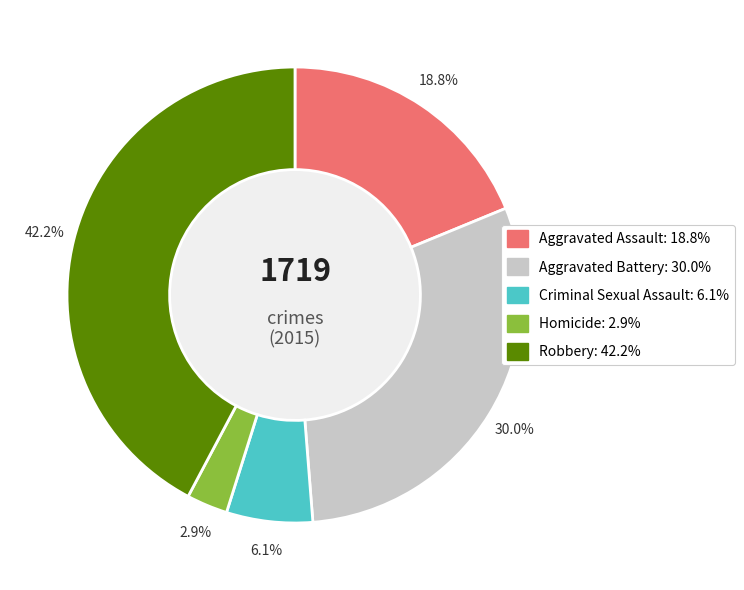

True or false: Robbery accounts for 27% of the total.

False